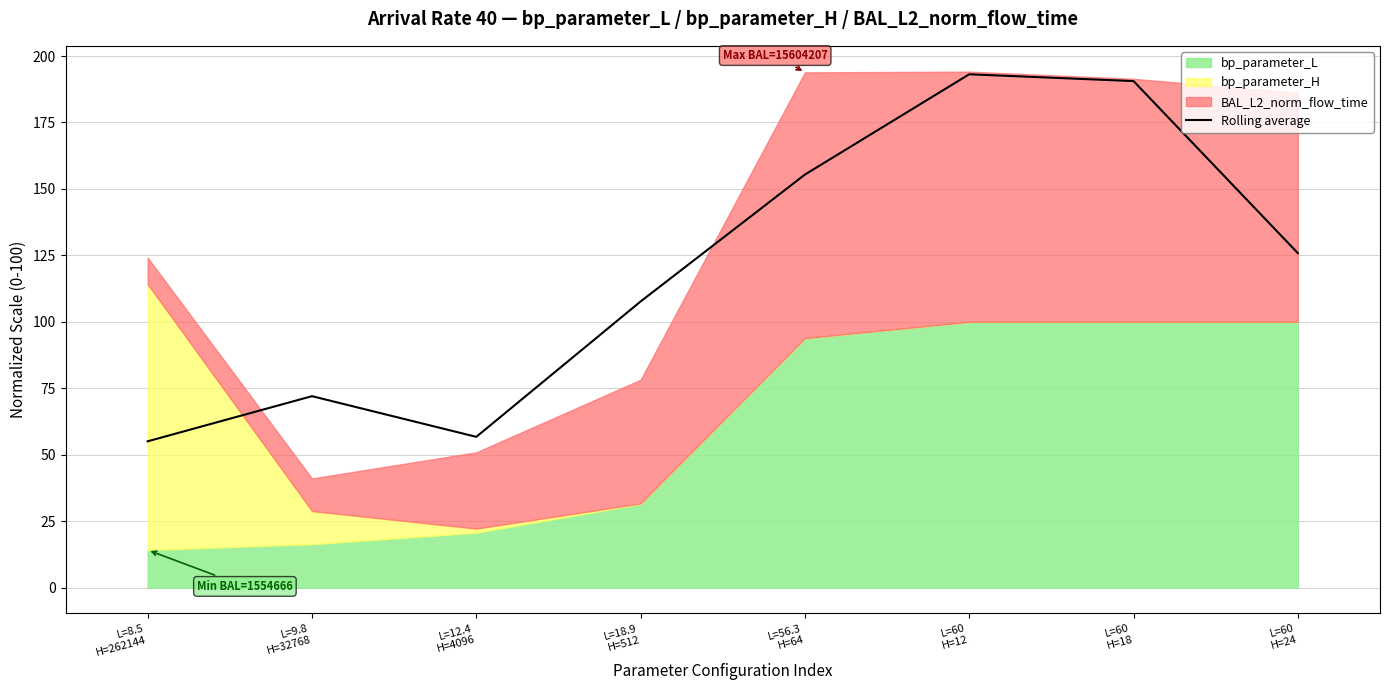

Read the value at L=12.4
H=4096.

56.7